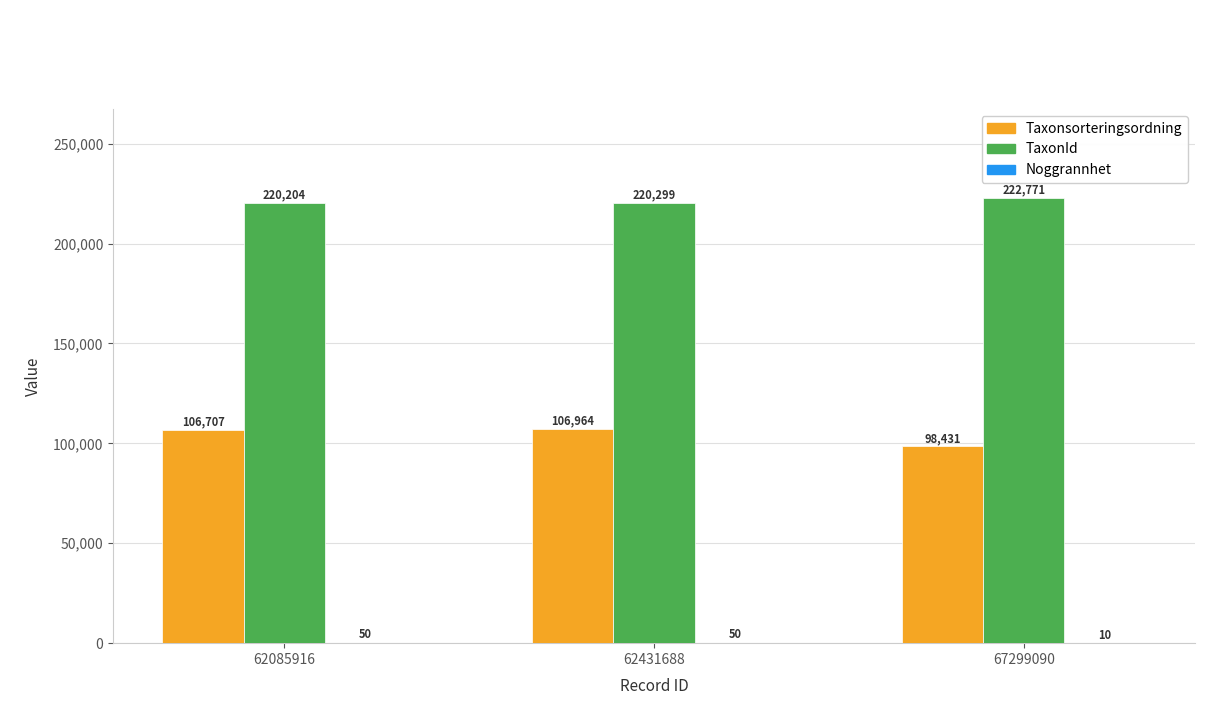

What is the maximum value for Taxonsorteringsordning?

106964